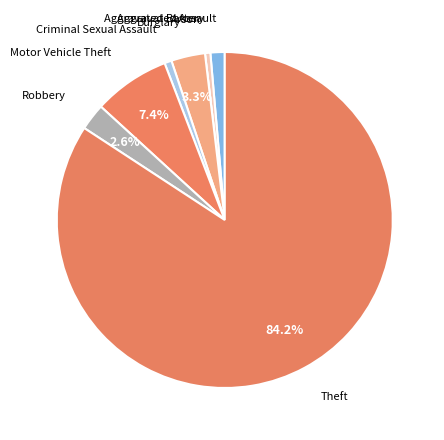

Which has a higher value, Criminal Sexual Assault or Motor Vehicle Theft?

Motor Vehicle Theft